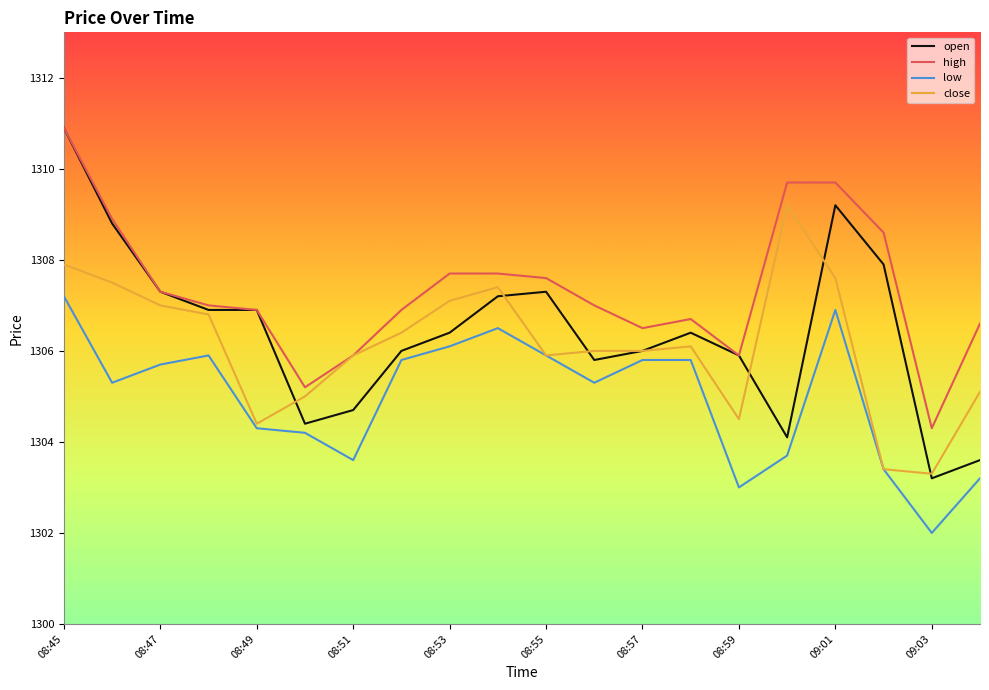

What is the minimum value shown in the chart?

1302.0